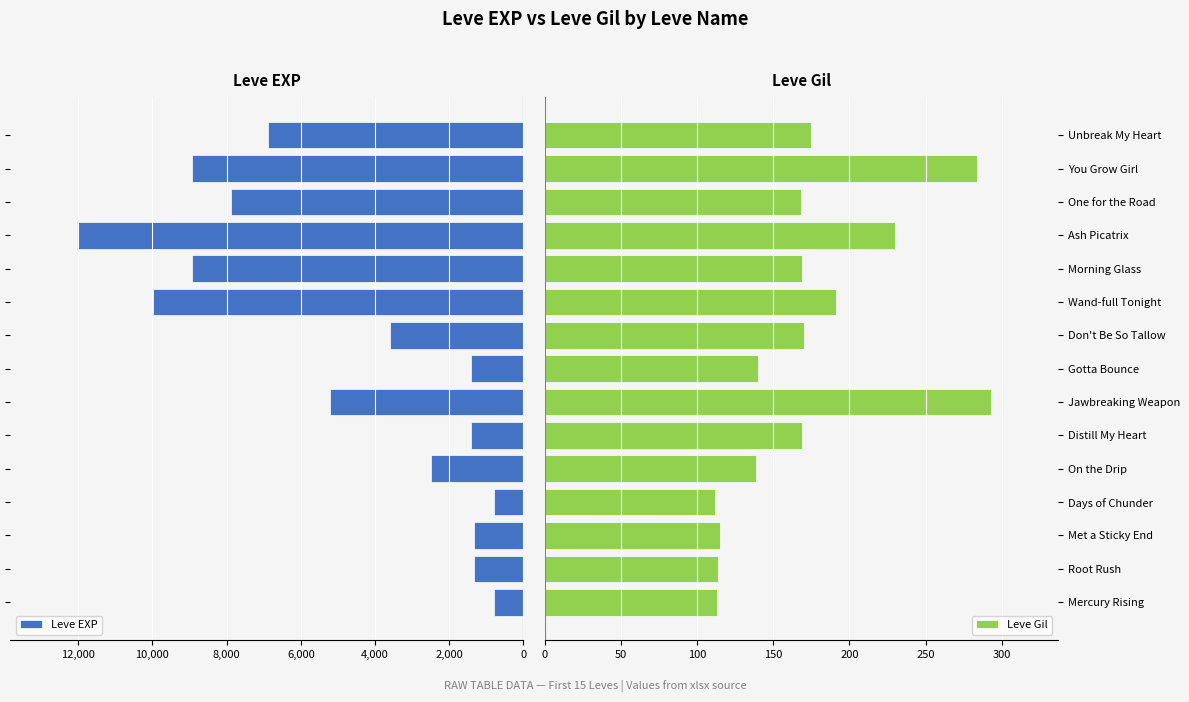

What is the average value of the Leve EXP series?

4870